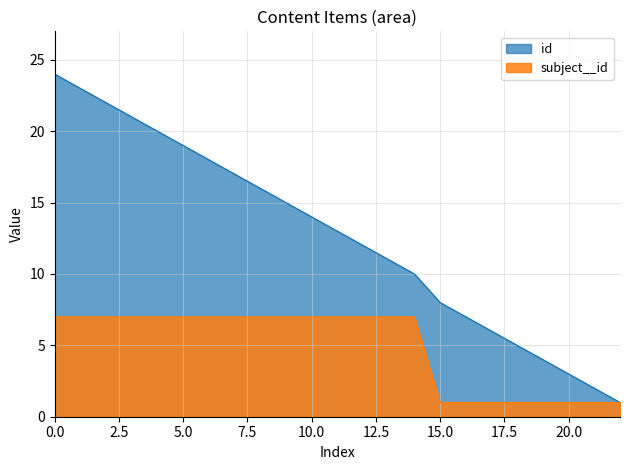

Reading right to left, transcribe all the data shown in this chart.

id: 1	2	3	4	5	6	7	8	10	11	12	13	14	15	16	17	18	19	20	21	22	23	24
subject__id: 1	1	1	1	1	1	1	1	7	7	7	7	7	7	7	7	7	7	7	7	7	7	7